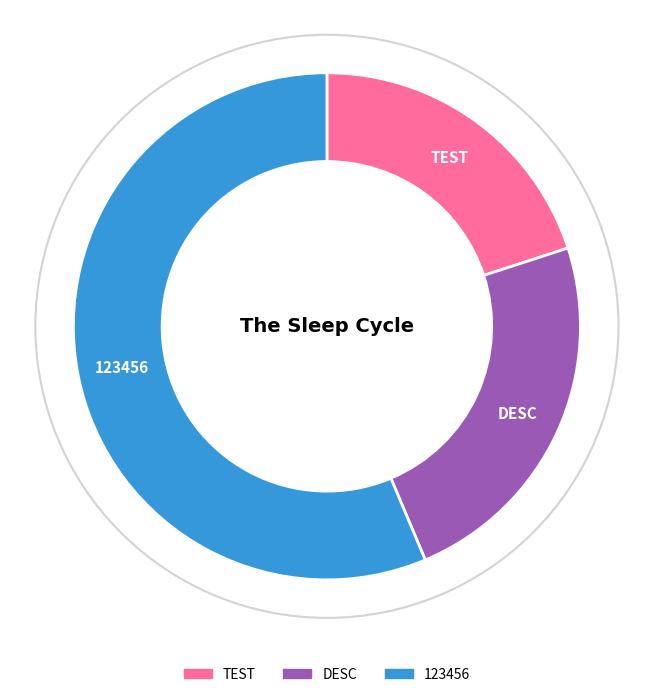

Is there a majority slice in this chart?

Yes